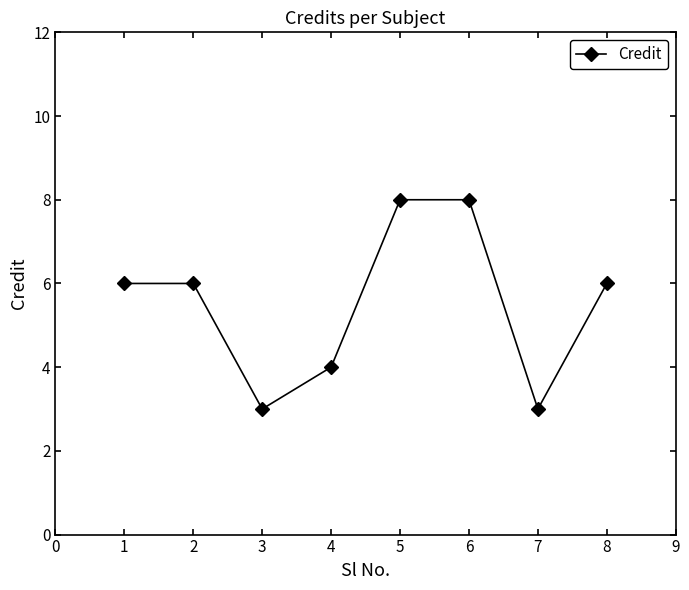

Count the values in the range 4 to 8.

6